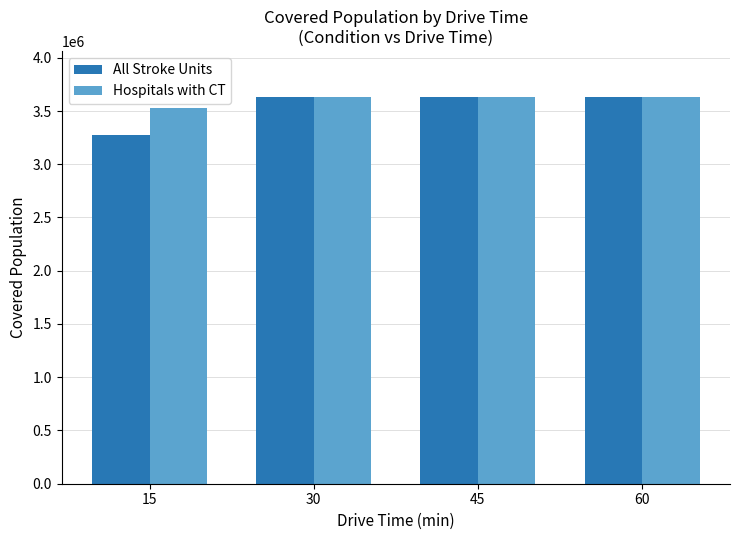

What is the difference between the All Stroke Units values at 15 and 45?

358545